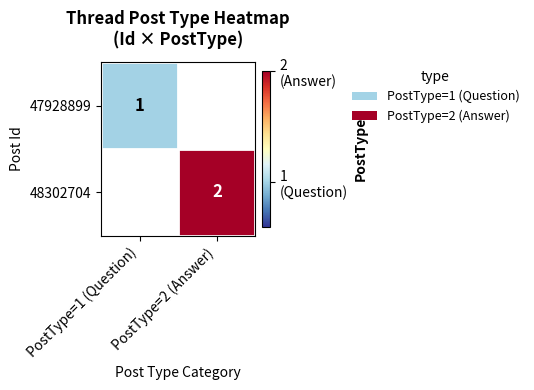

True or false: 48302704 has a value of 1 at PostType=2 (Answer).

False